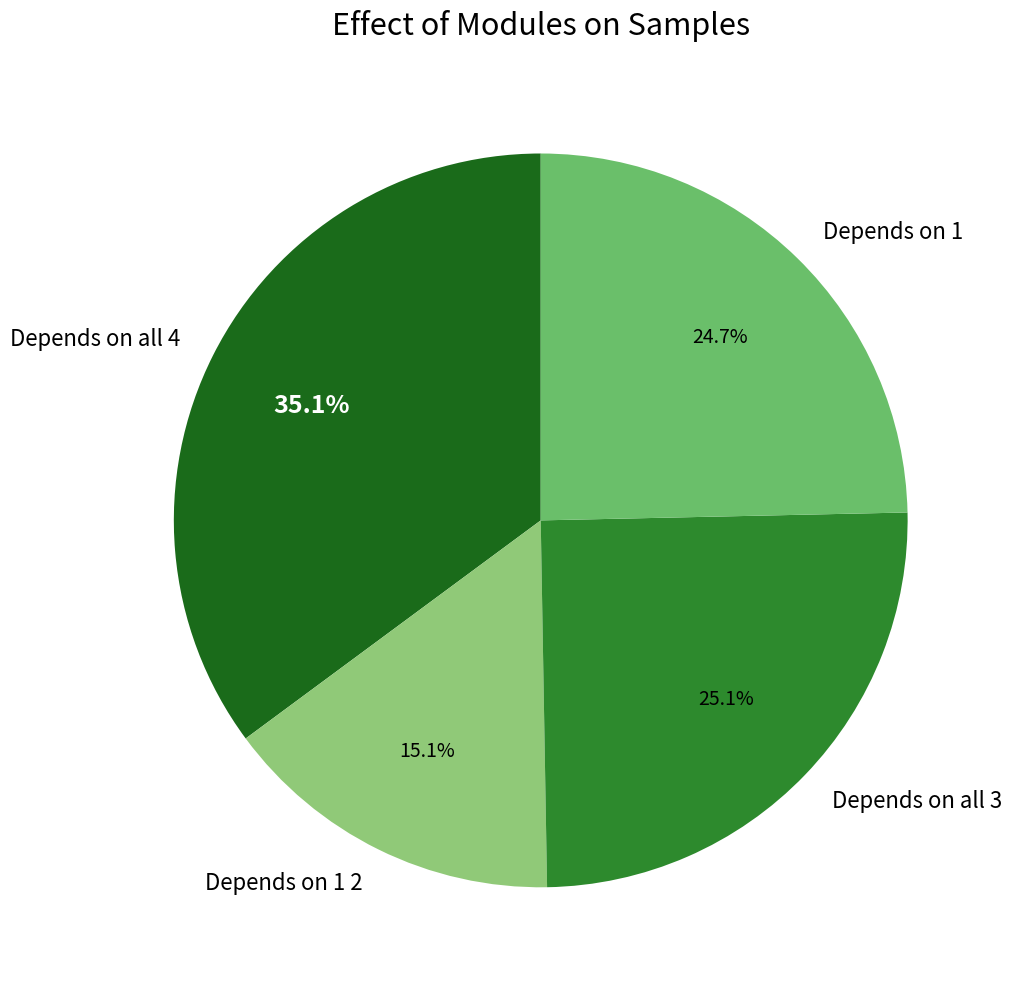

How many segments does this pie chart have?

4